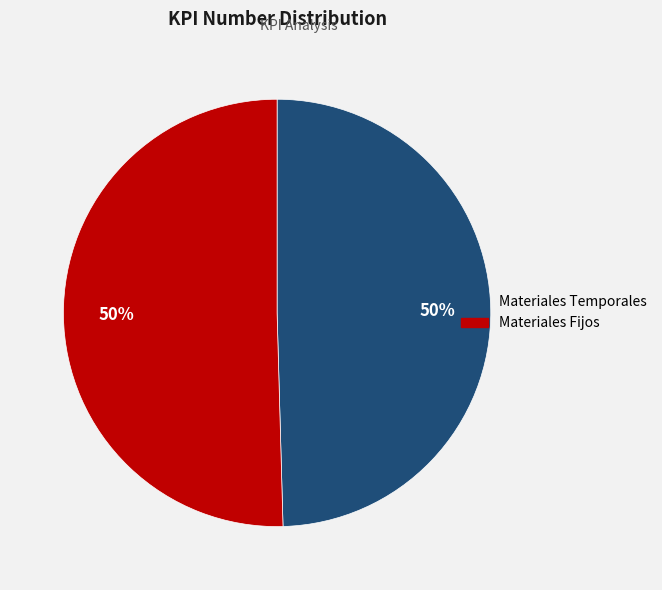

To the nearest percent, what is the average slice percentage?

50%